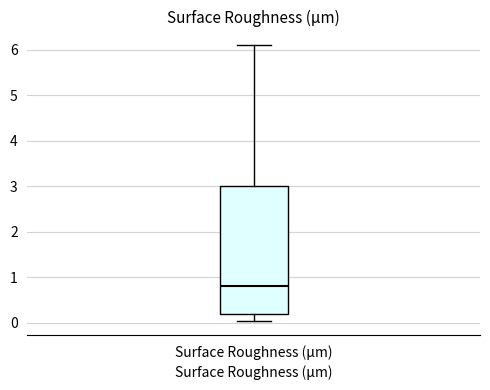

Where is the upper edge of the box for Surface Roughness (μm) on the y-axis? The values are not printed on the chart, so give them approximately, as read against the axis.

3.0